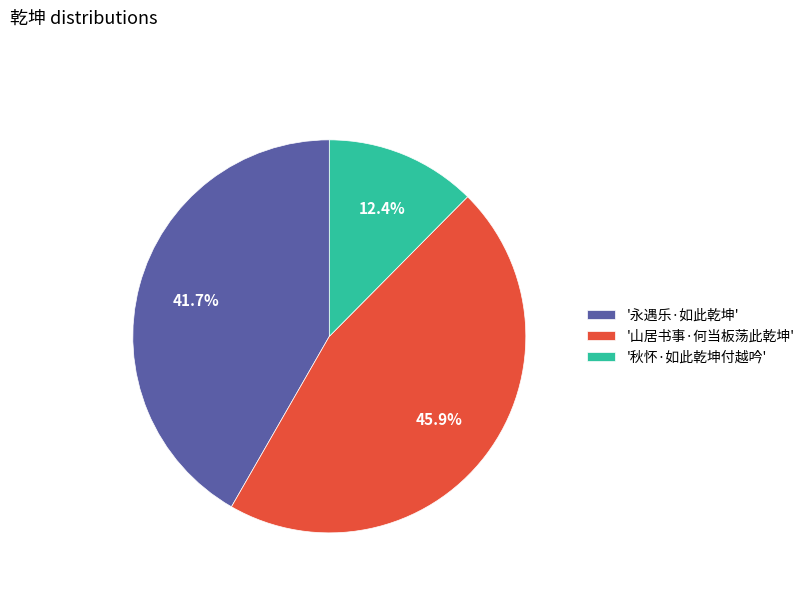

Which category has the biggest portion of the pie?

'山居书事·何当板荡此乾坤'